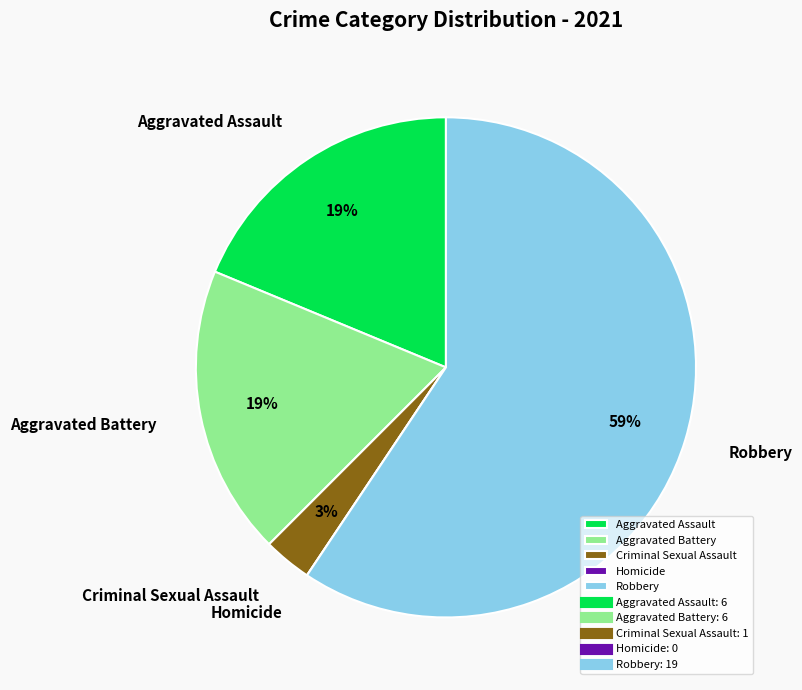

Is it true that Aggravated Assault is 19% of the pie?

True